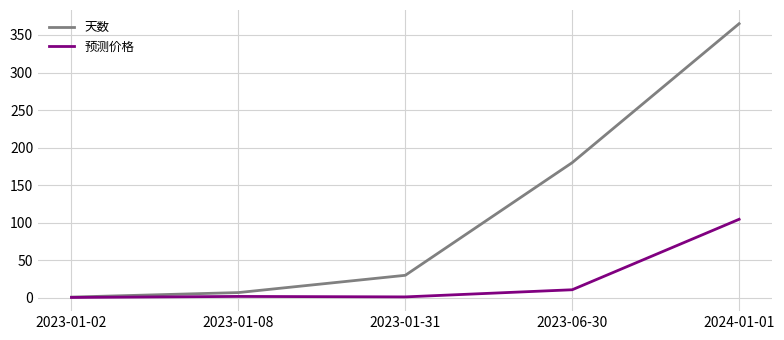

What is the difference between the 天数 values at 2023-01-31 and 2024-01-01?

335.0